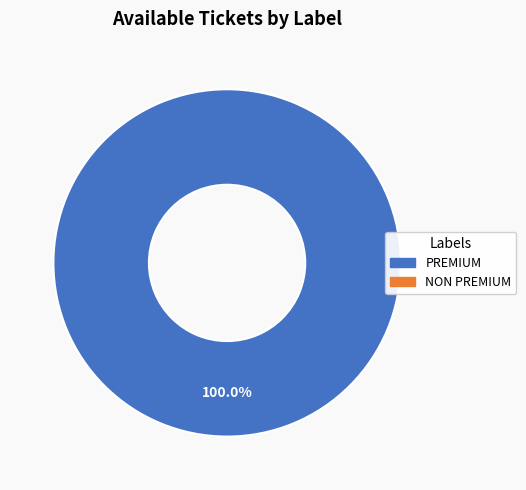

Is there any slice that represents more than half of the pie?

Yes